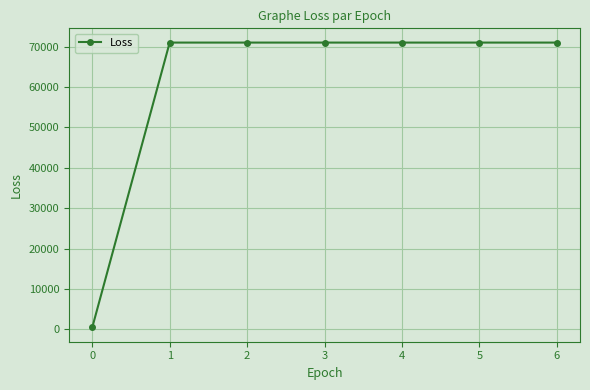

Reading left to right, transcribe all the data shown in this chart.

0=472.0	1=71006.2	2=71006.2	3=71006.2	4=71006.2	5=71006.2	6=71006.2